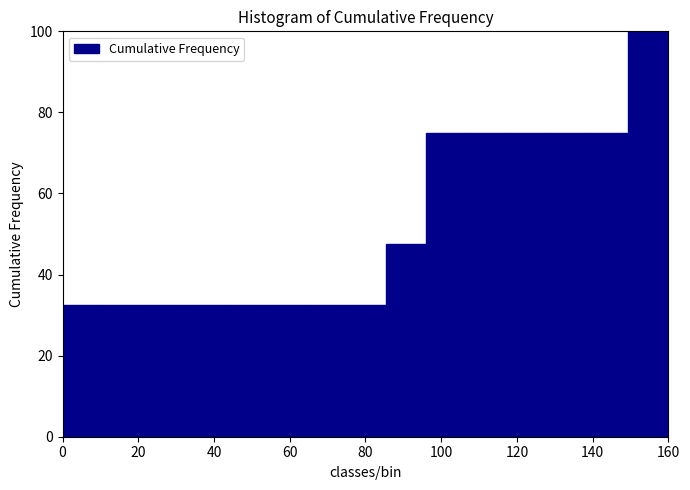

Reading left to right, transcribe this chart: for each bar, give the range it covers on the x-axis and its height. Neither the bar edges nor the heights are printed on the chart, so give them approximately, as read against the axes.

0 to 10: 32
10 to 22: 32
22 to 32: 32
32 to 42: 32
42 to 54: 32
54 to 64: 32
64 to 74: 32
74 to 86: 32
86 to 96: 48
96 to 106: 76
106 to 118: 76
118 to 128: 76
128 to 138: 76
138 to 150: 76
150 to 160: 100